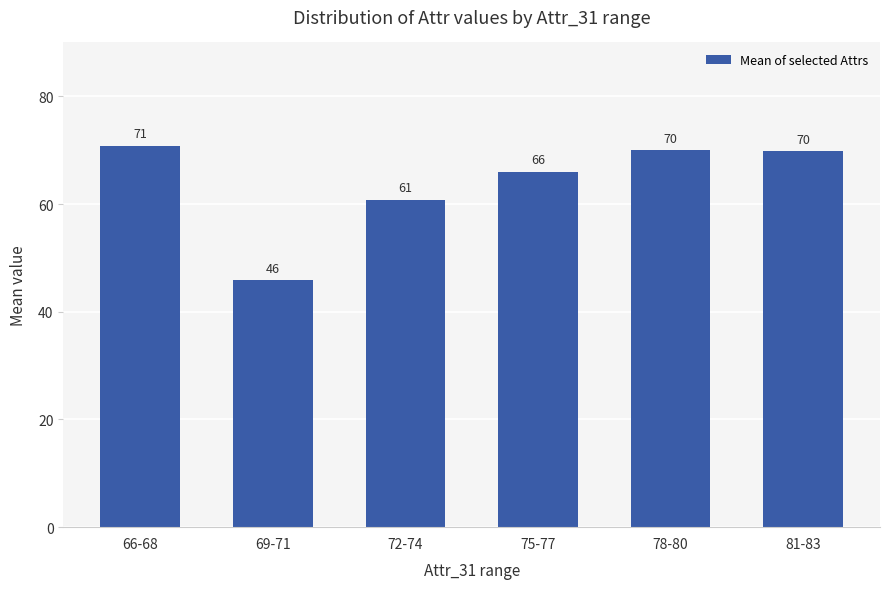

What is the smallest value displayed?

45.8